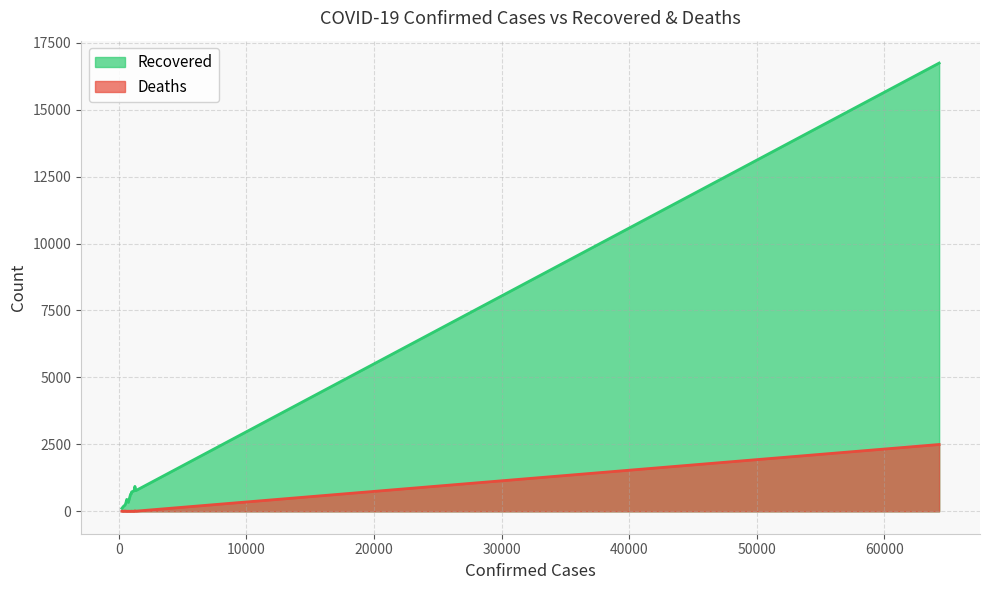

True or false: Deaths and Recovered intersect in this chart.

False